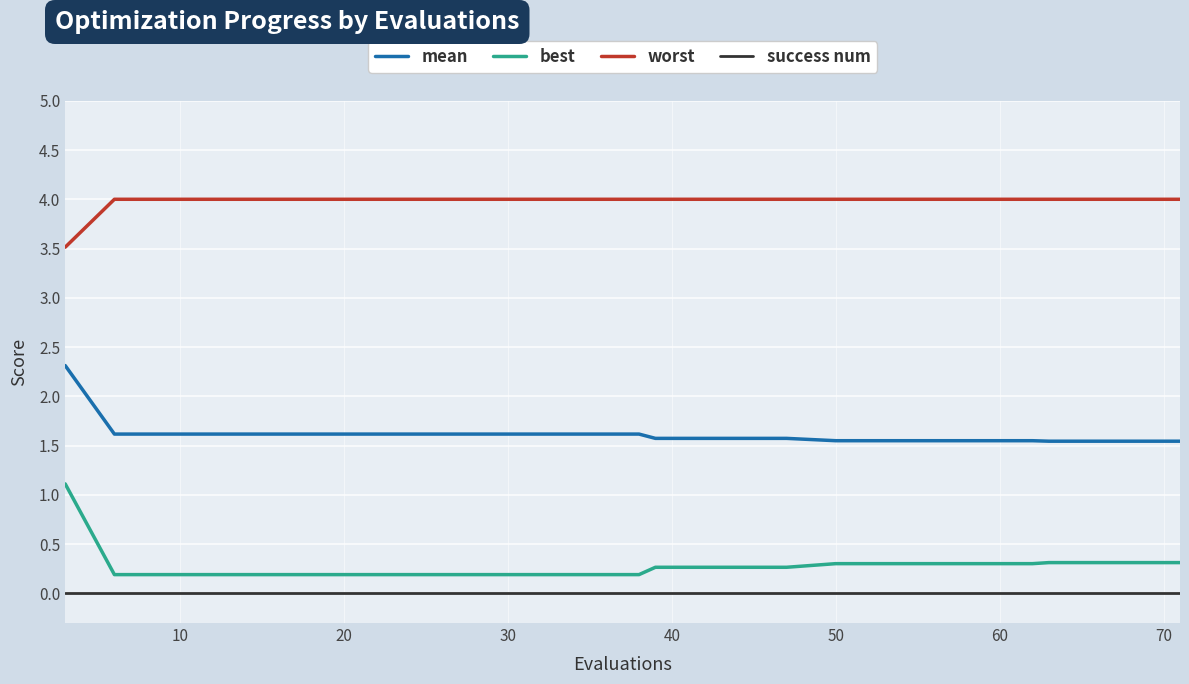

Which series has the largest range (max minus min)?

best